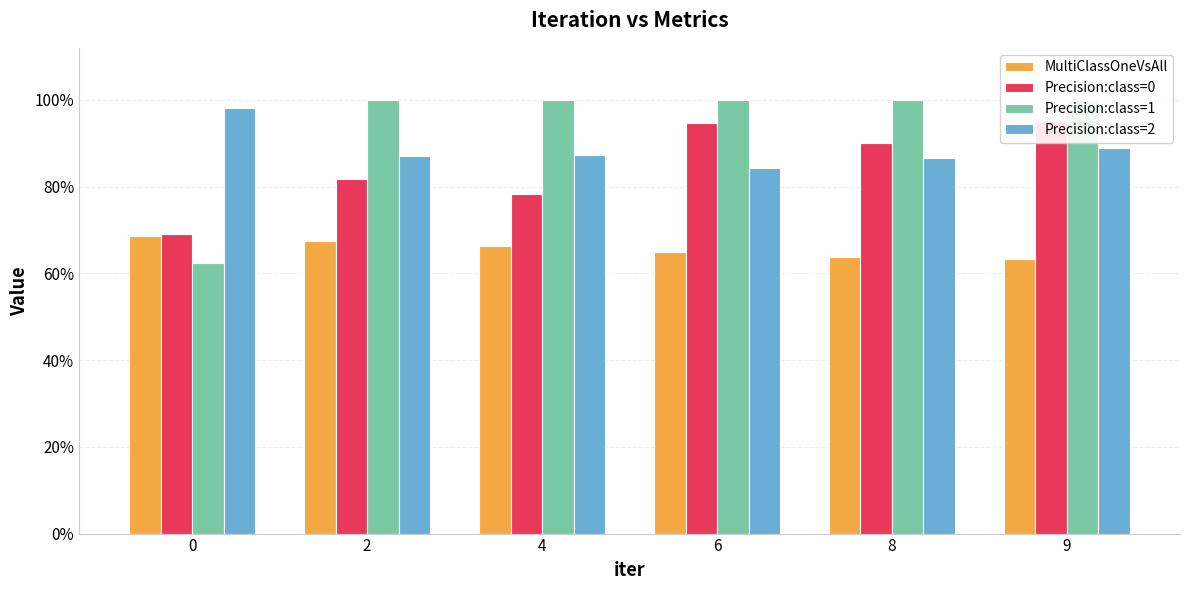

How many series are shown in this chart?

4